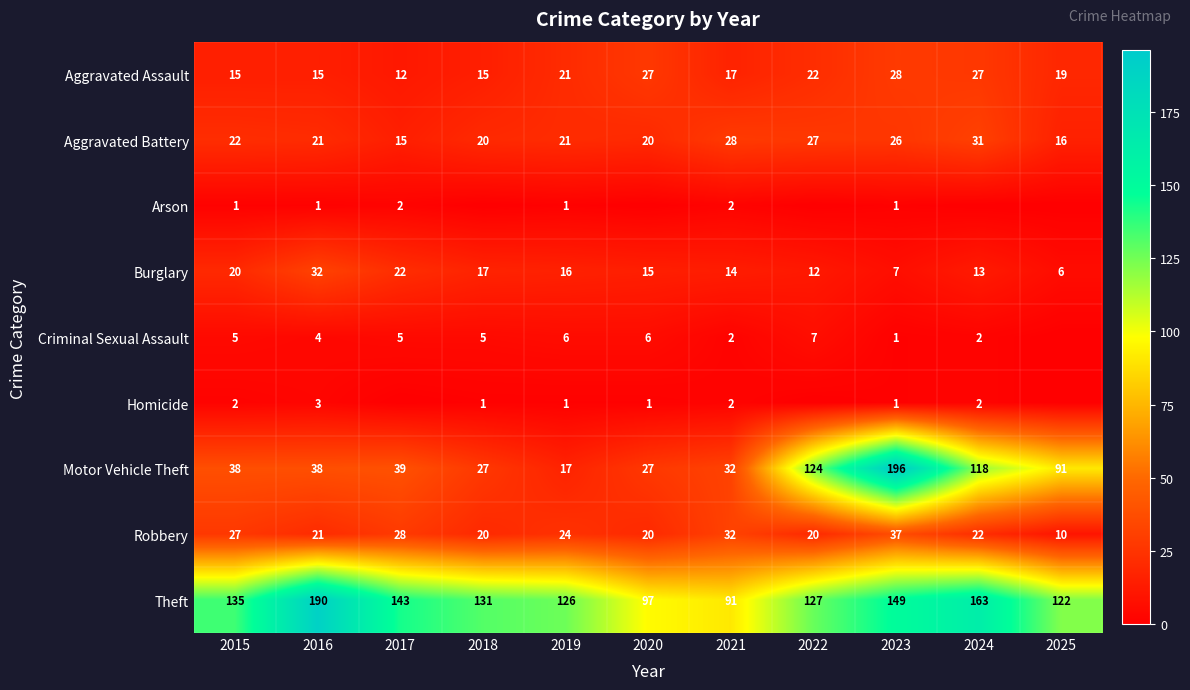

Which category has the lowest value in the Aggravated Battery series?

2017